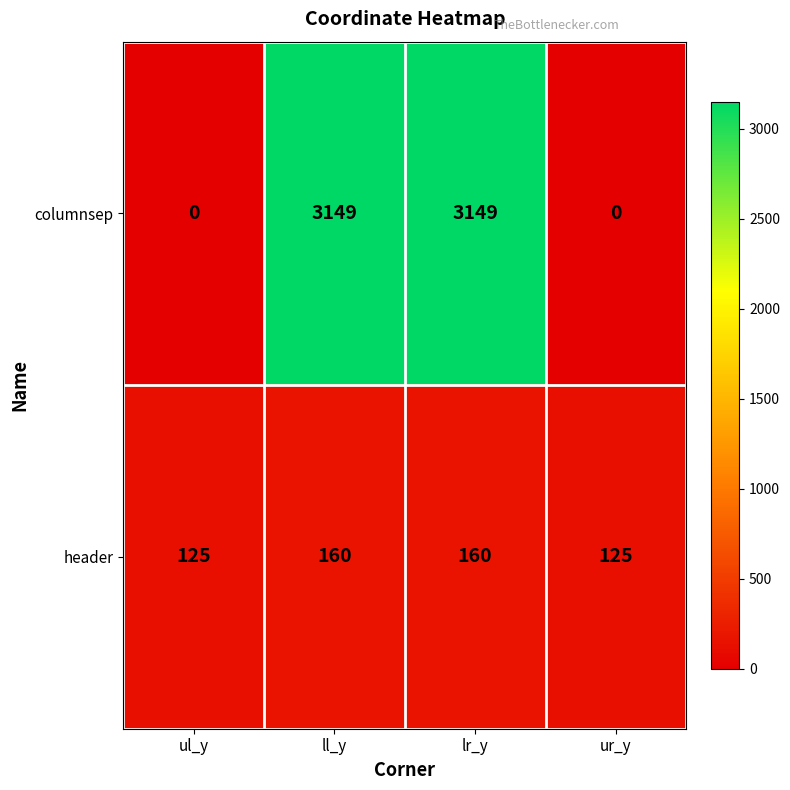

What is the highest value of the columnsep series?

3149